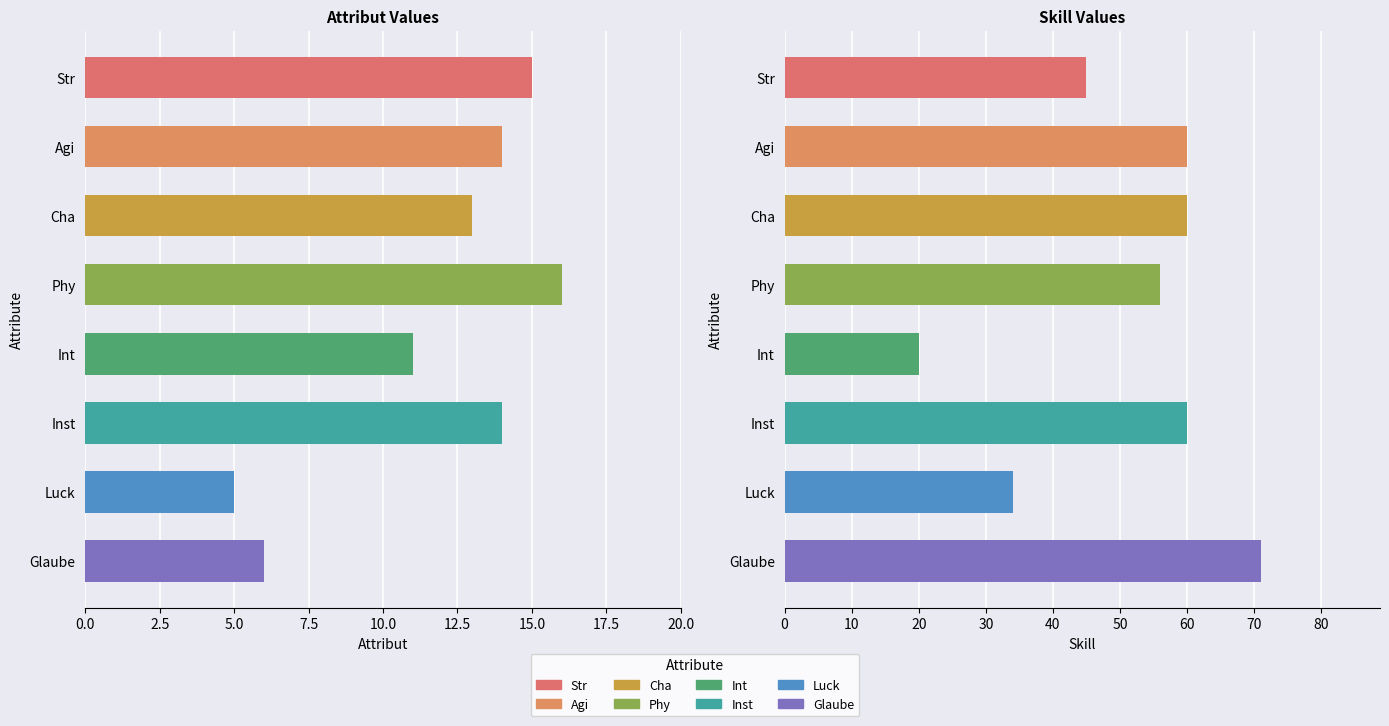

What is the sum of all values?

94